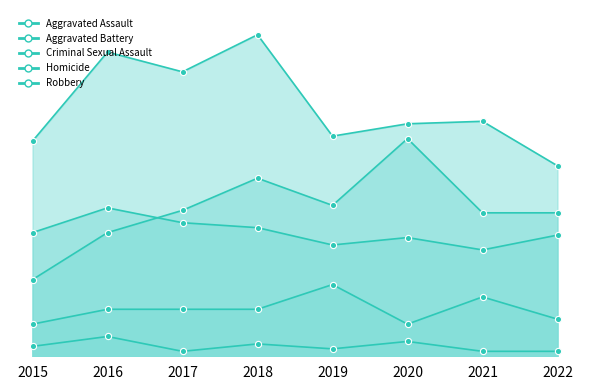

At how many categories does at least one series exceed 95?

3